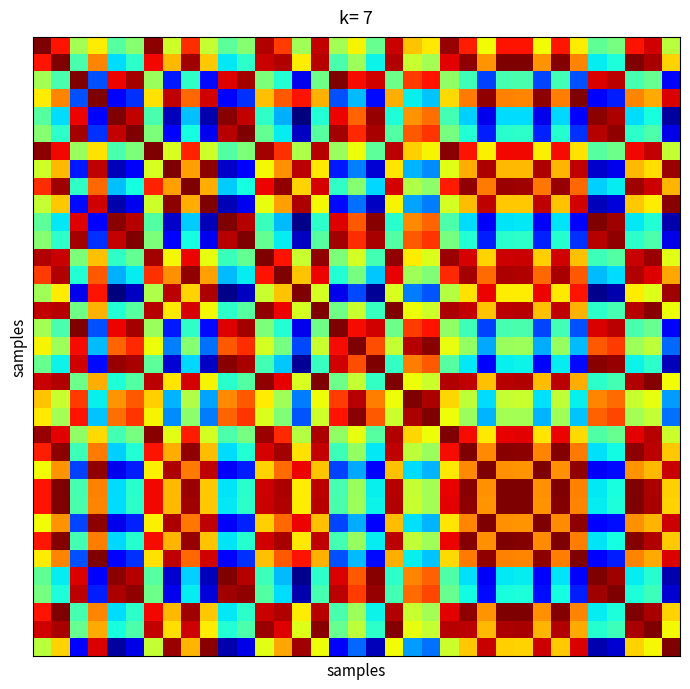

At which category is the sum across all series the highest?

19